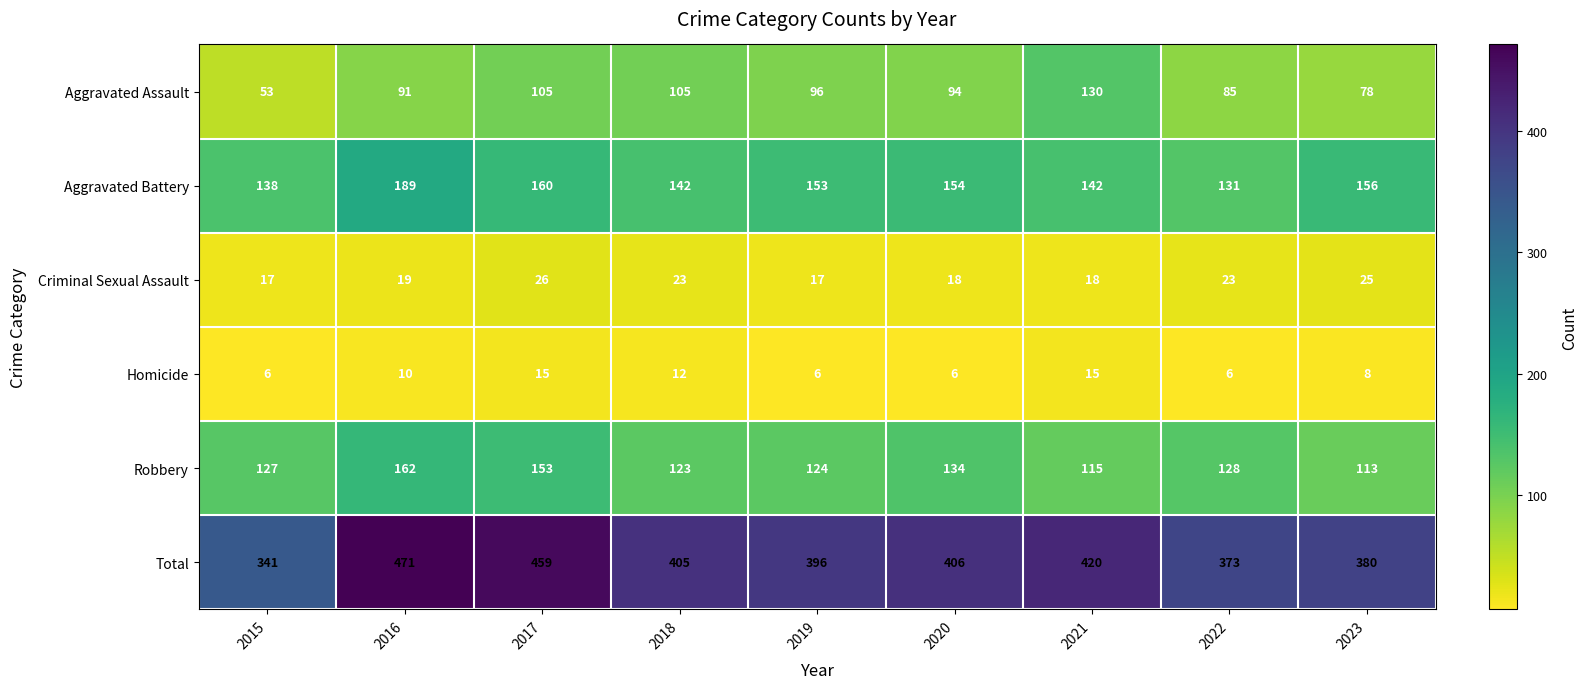

Is it true that Aggravated Assault equals 85 at 2022?

True